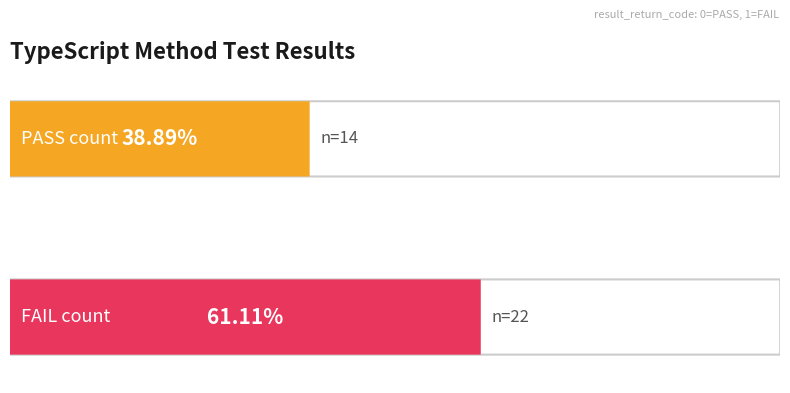

How many series are shown in this chart?

2